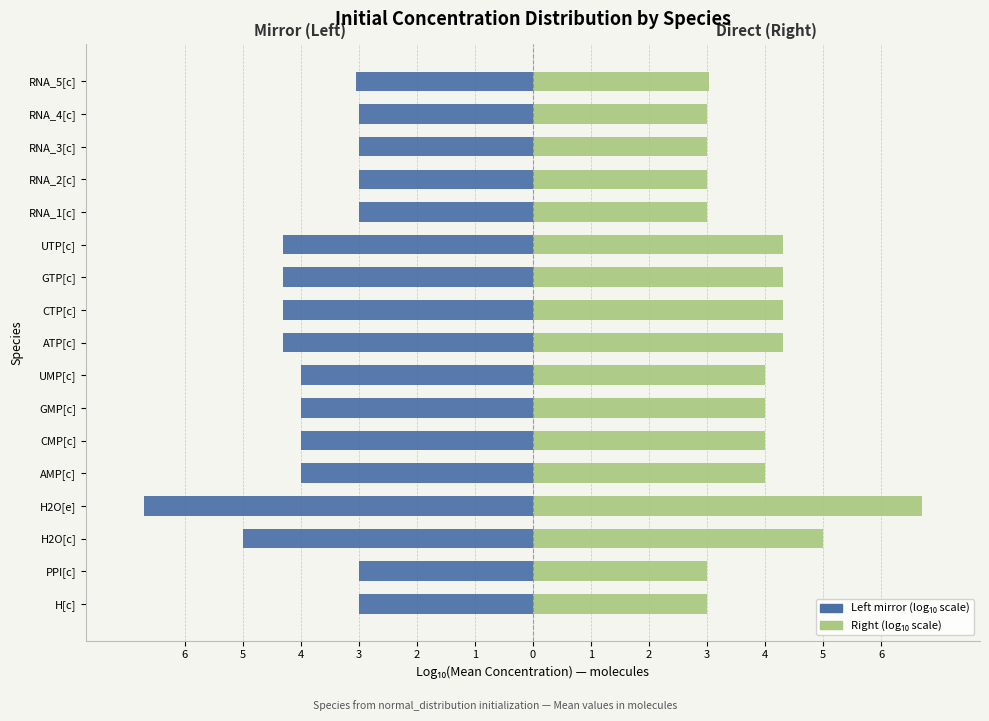

What is the highest value of the Log₁₀(Mean) — right series?

6.7